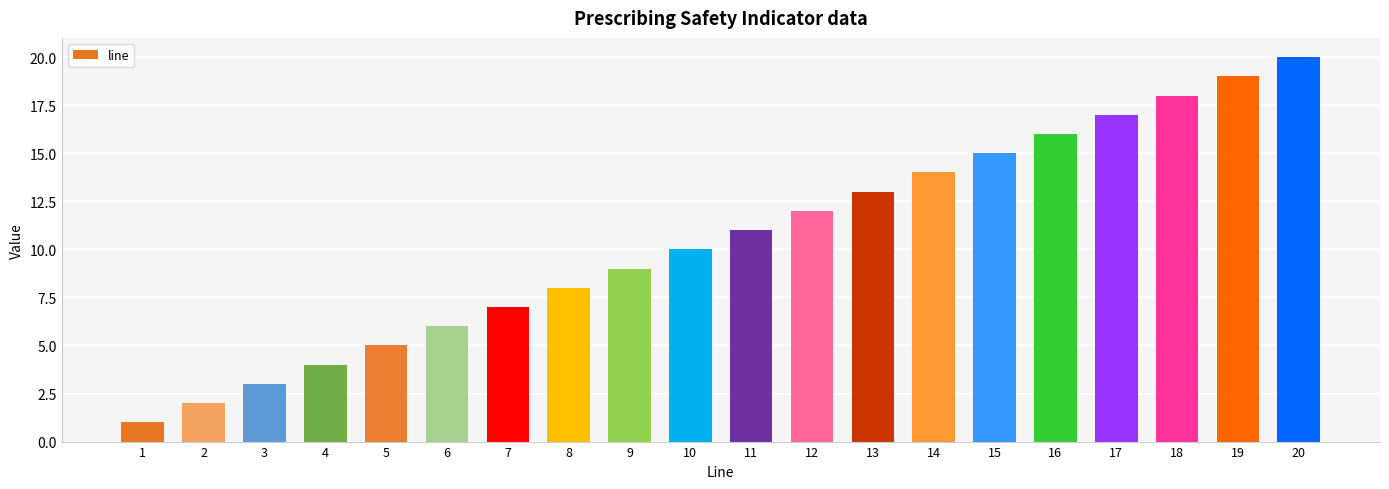

Reading left to right, what are all the values shown in this chart?

1=1	2=2	3=3	4=4	5=5	6=6	7=7	8=8	9=9	10=10	11=11	12=12	13=13	14=14	15=15	16=16	17=17	18=18	19=19	20=20